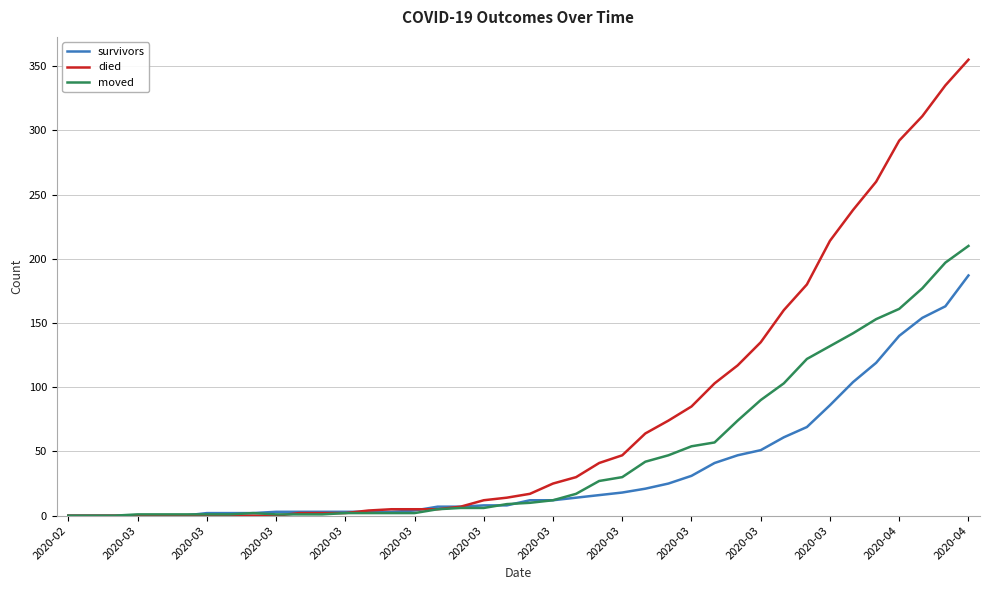

How many lines are shown in the chart?

3